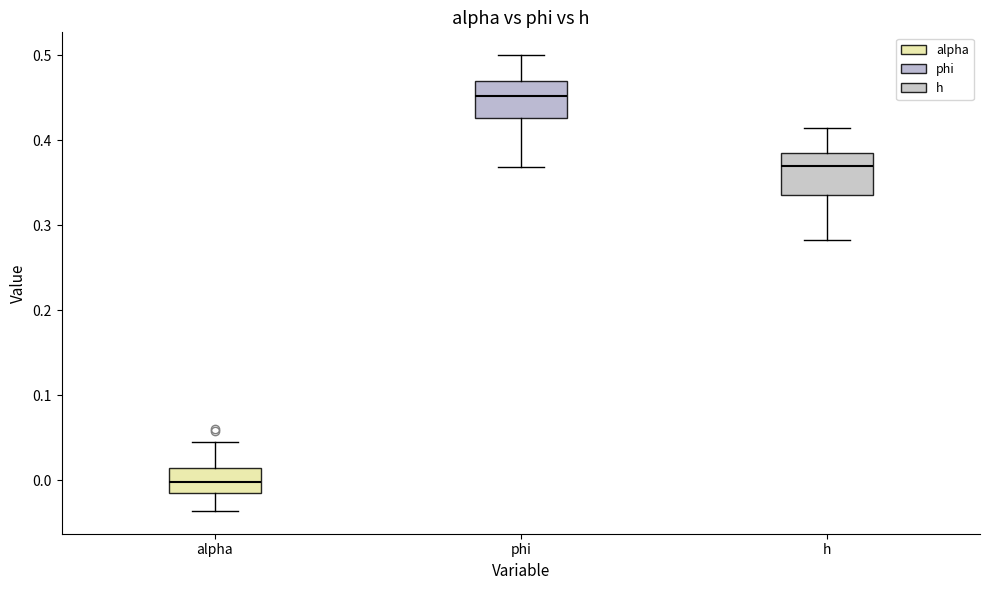

Reading left to right, read every box against the y-axis: the position of its median line, the range the box covers, and the ends of its whiskers. The values are not printed on the chart, so give them approximately, as read against the axis.

alpha: median 0.00, box -0.01 to 0.01, whiskers -0.04 to 0.05
phi: median 0.45, box 0.43 to 0.47, whiskers 0.37 to 0.50
h: median 0.37, box 0.34 to 0.39, whiskers 0.28 to 0.42